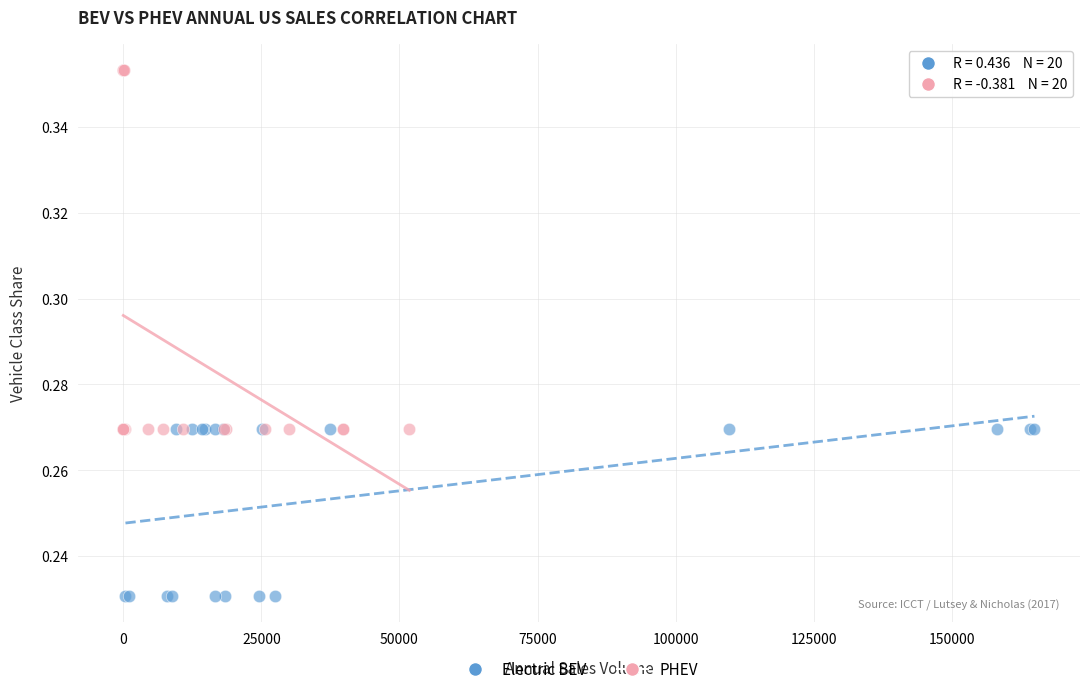

Which series has the largest Y range (max minus min)?

PHEV